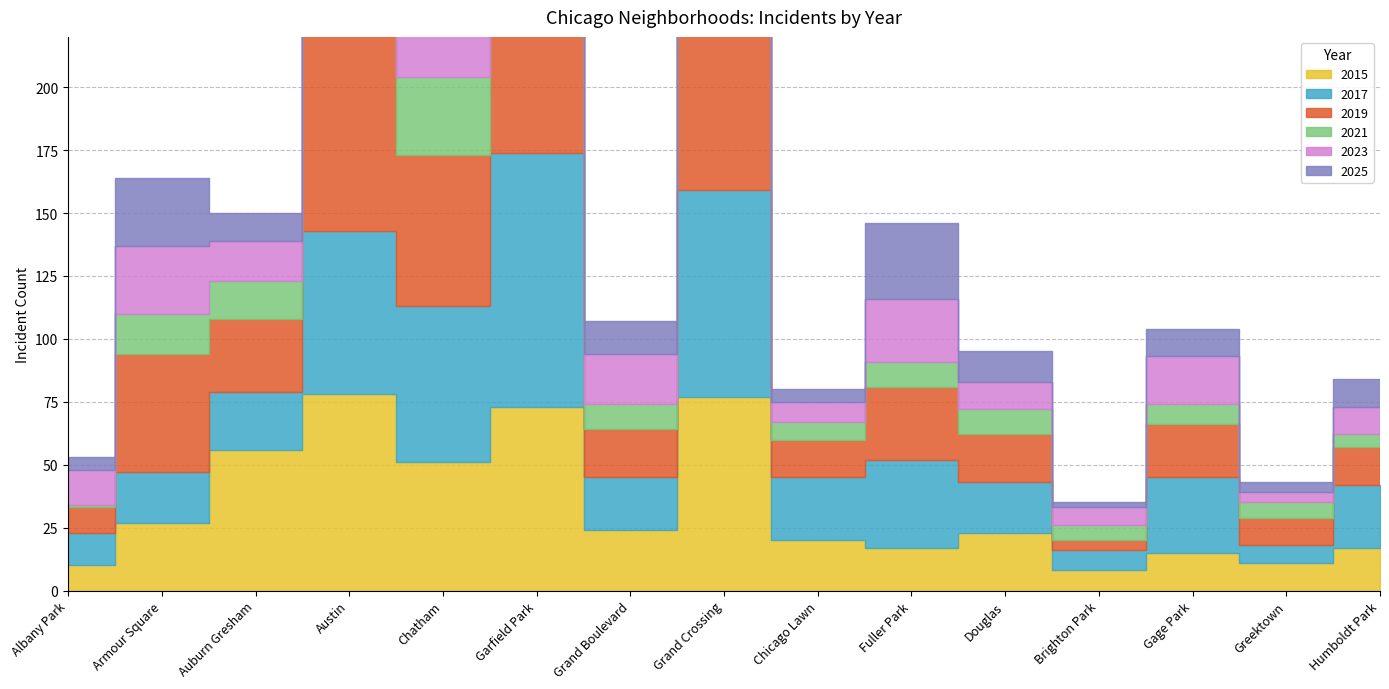

What is the label of the 2nd point from the left?

Armour Square